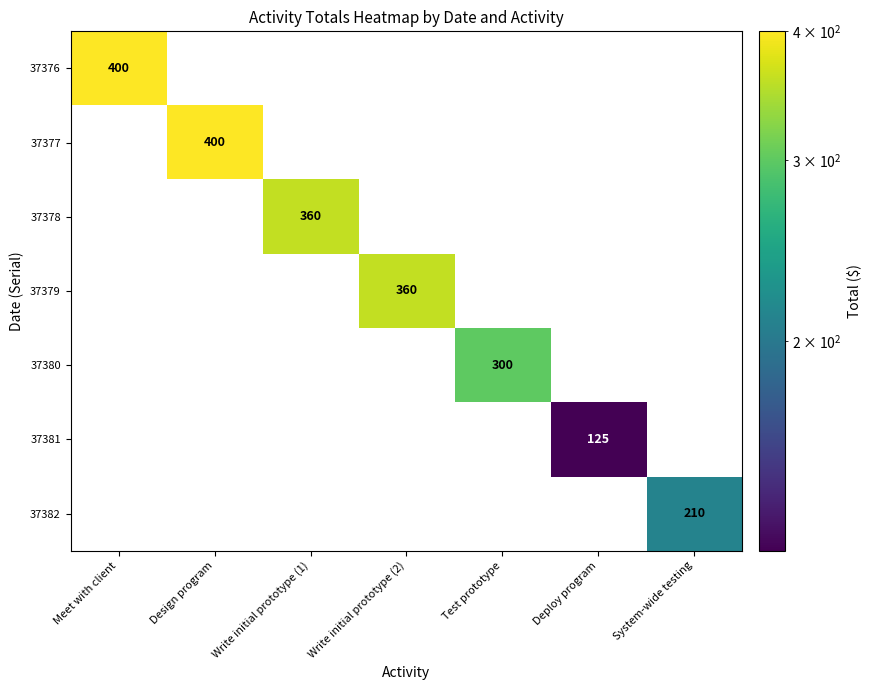

What is the total value across all series at System-wide testing?

210